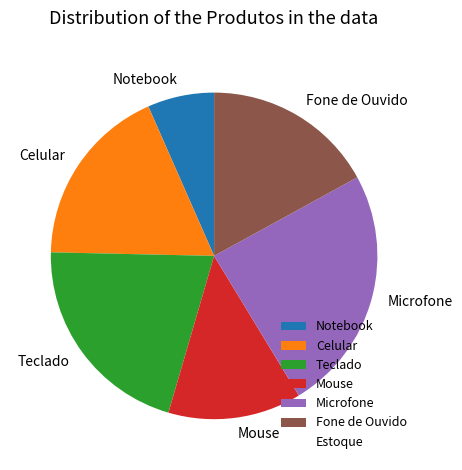

Rank the categories by value from lowest to highest.

Notebook, Mouse, Fone de Ouvido, Celular, Teclado, Microfone